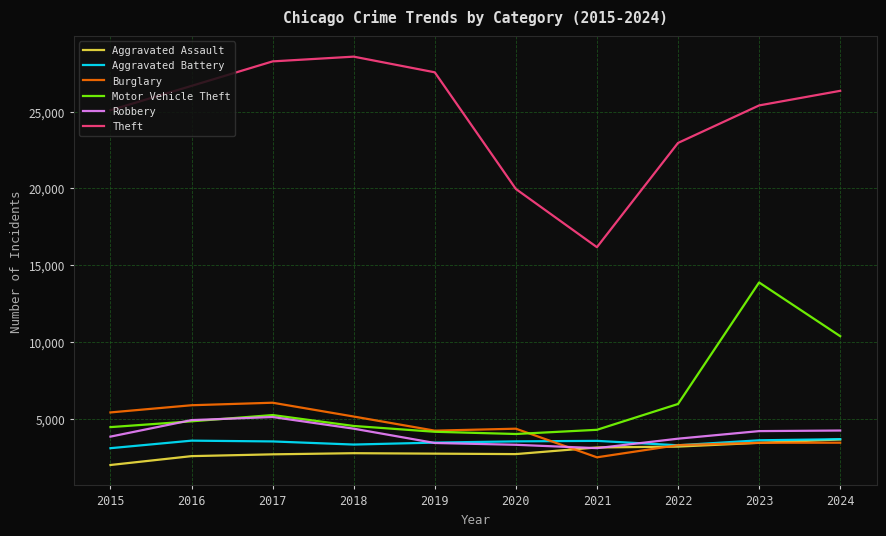

Which series has the largest total across all categories?

Theft